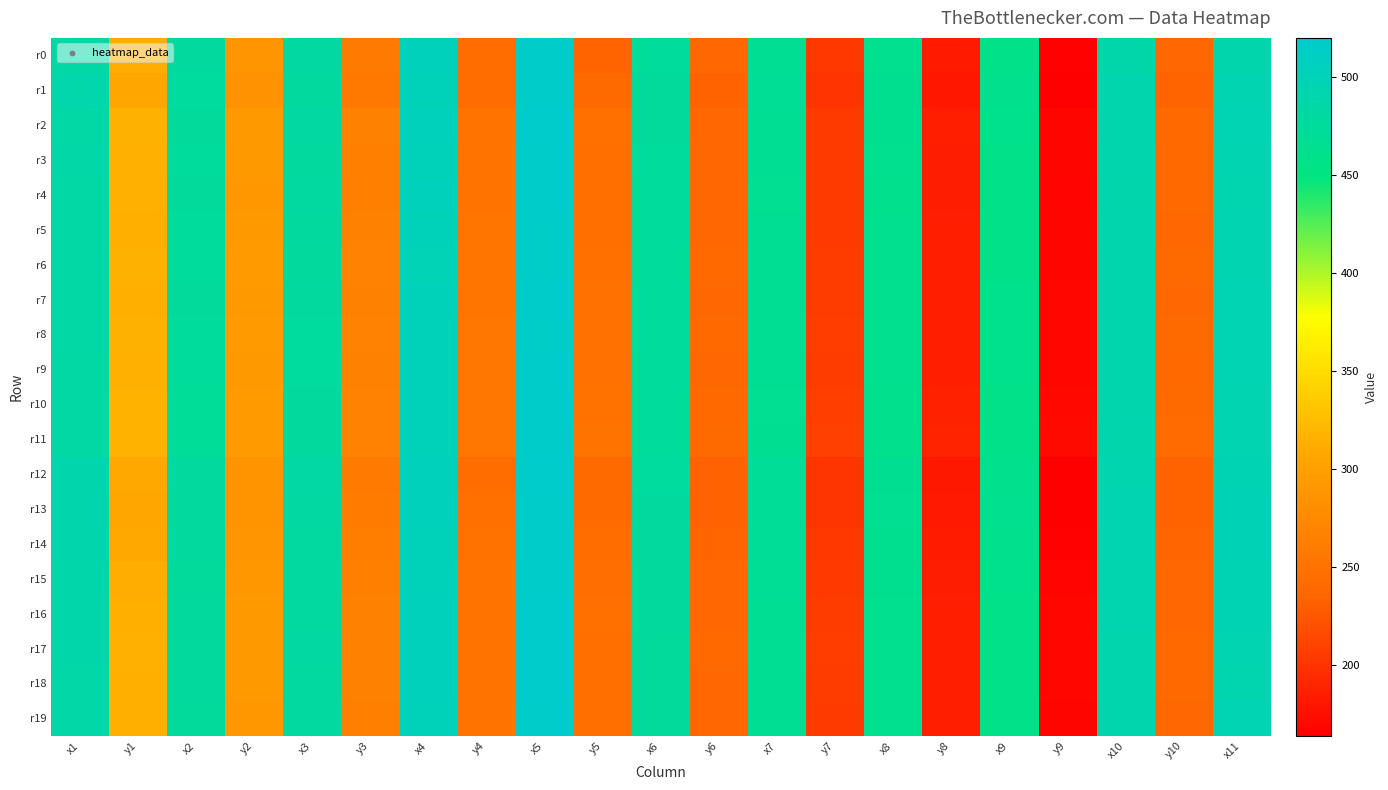

Reading left to right, extract all data points from this chart.

r0: x1=485.0	y1=313.2	x2=477.8	y2=288.4	x3=481.3	y3=259.1	x4=502.8	y4=242.5	x5=516.9	y5=234.6	x6=473.4	y6=237.5	x7=466.6	y7=203.8	x8=462.7	y8=182.8	x9=459.0	y9=165.2	x10=486.4	y10=238.0	x11=490.2
r1: x1=488.1	y1=307.6	x2=477.3	y2=284.4	x3=478.9	y3=257.3	x4=501.3	y4=243.7	x5=517.4	y5=239.7	x6=476.2	y6=233.8	x7=469.1	y7=201.1	x8=464.7	y8=180.7	x9=461.3	y9=163.7	x10=492.0	y10=234.0	x11=495.2
r2: x1=484.8	y1=316.0	x2=476.2	y2=292.7	x3=480.8	y3=265.5	x4=504.0	y4=251.6	x5=518.9	y5=247.1	x6=475.1	y6=238.5	x7=467.9	y7=206.1	x8=463.9	y8=185.4	x9=460.2	y9=168.0	x10=491.7	y10=239.3	x11=495.9
r3: x1=485.3	y1=314.9	x2=474.8	y2=292.1	x3=477.9	y3=264.8	x4=501.6	y4=250.8	x5=517.5	y5=245.3	x6=474.5	y6=238.1	x7=466.8	y7=205.8	x8=462.4	y8=185.1	x9=458.9	y9=167.9	x10=491.1	y10=239.2	x11=494.5
r4: x1=484.5	y1=315.1	x2=475.6	y2=291.6	x3=479.8	y3=264.3	x4=503.4	y4=250.4	x5=518.4	y5=245.6	x6=473.7	y6=238.4	x7=466.1	y7=205.9	x8=462.0	y8=185.1	x9=458.2	y9=167.7	x10=490.1	y10=239.1	x11=494.1
r5: x1=484.2	y1=314.2	x2=474.1	y2=291.9	x3=477.6	y3=265.7	x4=501.3	y4=252.1	x5=516.5	y5=246.1	x6=473.7	y6=236.9	x7=466.5	y7=205.6	x8=462.4	y8=185.5	x9=459.0	y9=168.4	x10=491.3	y10=237.9	x11=495.3
r6: x1=484.5	y1=315.8	x2=473.8	y2=293.7	x3=476.3	y3=266.9	x4=499.5	y4=252.7	x5=516.5	y5=247.0	x6=474.0	y6=239.0	x7=467.0	y7=206.6	x8=462.8	y8=185.9	x9=459.3	y9=168.4	x10=491.6	y10=239.7	x11=495.5
r7: x1=484.4	y1=314.4	x2=475.0	y2=291.9	x3=478.7	y3=265.8	x4=502.1	y4=252.3	x5=517.5	y5=247.3	x6=474.5	y6=237.7	x7=467.3	y7=206.3	x8=463.4	y8=185.9	x9=460.1	y9=168.9	x10=491.9	y10=238.8	x11=496.3
r8: x1=484.8	y1=315.5	x2=474.0	y2=294.2	x3=477.3	y3=267.2	x4=500.5	y4=253.4	x5=516.4	y5=248.2	x6=474.6	y6=239.2	x7=467.9	y7=207.1	x8=463.7	y8=186.4	x9=460.3	y9=168.8	x10=492.2	y10=239.9	x11=496.7
r9: x1=482.8	y1=314.9	x2=472.9	y2=292.0	x3=477.2	y3=265.8	x4=501.3	y4=253.1	x5=516.9	y5=247.7	x6=474.1	y6=237.8	x7=467.1	y7=206.4	x8=463.0	y8=186.4	x9=459.9	y9=169.4	x10=491.6	y10=239.2	x11=496.3
r10: x1=482.5	y1=316.9	x2=471.8	y2=294.1	x3=476.3	y3=267.5	x4=500.8	y4=254.6	x5=517.1	y5=249.3	x6=473.5	y6=239.3	x7=466.1	y7=207.7	x8=462.1	y8=187.4	x9=458.7	y9=170.0	x10=491.4	y10=240.2	x11=495.5
r11: x1=481.9	y1=316.7	x2=471.9	y2=294.6	x3=476.3	y3=268.3	x4=500.8	y4=255.5	x5=516.7	y5=250.6	x6=472.8	y6=240.2	x7=465.5	y7=208.9	x8=461.5	y8=188.8	x9=458.3	y9=171.6	x10=490.3	y10=241.3	x11=494.6
r12: x1=489.0	y1=308.5	x2=478.6	y2=285.5	x3=481.9	y3=258.6	x4=504.3	y4=244.3	x5=520.0	y5=240.7	x6=477.5	y6=233.1	x7=470.3	y7=201.7	x8=465.7	y8=181.5	x9=461.9	y9=164.1	x10=493.2	y10=233.4	x11=497.6
r13: x1=490.0	y1=307.3	x2=479.0	y2=286.2	x3=481.0	y3=260.6	x4=503.3	y4=246.6	x5=518.1	y5=240.3	x6=477.8	y6=232.8	x7=470.1	y7=201.9	x8=465.9	y8=182.0	x9=462.4	y9=164.7	x10=494.9	y10=233.6	x11=499.2
r14: x1=489.6	y1=308.9	x2=477.9	y2=288.1	x3=479.8	y3=262.6	x4=501.7	y4=249.0	x5=517.7	y5=242.8	x6=478.0	y6=235.0	x7=469.6	y7=203.5	x8=465.1	y8=183.3	x9=461.1	y9=166.0	x10=495.3	y10=235.5	x11=498.9
r15: x1=487.7	y1=312.0	x2=476.1	y2=291.2	x3=479.1	y3=264.2	x4=502.3	y4=250.7	x5=518.5	y5=244.8	x6=476.7	y6=236.3	x7=469.0	y7=205.2	x8=464.5	y8=185.0	x9=460.5	y9=167.7	x10=494.2	y10=237.1	x11=497.5
r16: x1=487.4	y1=314.6	x2=476.2	y2=292.8	x3=479.5	y3=265.5	x4=503.3	y4=251.8	x5=520.1	y5=246.8	x6=476.2	y6=237.8	x7=468.4	y7=206.3	x8=463.6	y8=186.1	x9=459.2	y9=168.8	x10=493.7	y10=238.5	x11=497.2
r17: x1=486.2	y1=315.4	x2=476.8	y2=292.5	x3=480.9	y3=265.8	x4=504.3	y4=251.7	x5=519.6	y5=245.9	x6=475.5	y6=239.0	x7=467.4	y7=207.1	x8=462.7	y8=186.6	x9=458.4	y9=169.3	x10=491.4	y10=239.4	x11=495.2
r18: x1=485.7	y1=314.4	x2=476.4	y2=292.0	x3=479.9	y3=265.3	x4=503.1	y4=251.5	x5=518.7	y5=246.5	x6=474.8	y6=238.6	x7=467.2	y7=206.7	x8=462.7	y8=185.9	x9=458.6	y9=168.6	x10=491.1	y10=238.9	x11=494.2
r19: x1=485.7	y1=313.5	x2=475.9	y2=291.3	x3=479.0	y3=264.6	x4=502.1	y4=250.7	x5=517.4	y5=245.5	x6=474.9	y6=237.5	x7=467.3	y7=205.9	x8=463.0	y8=185.5	x9=459.3	y9=168.3	x10=492.1	y10=238.4	x11=495.9